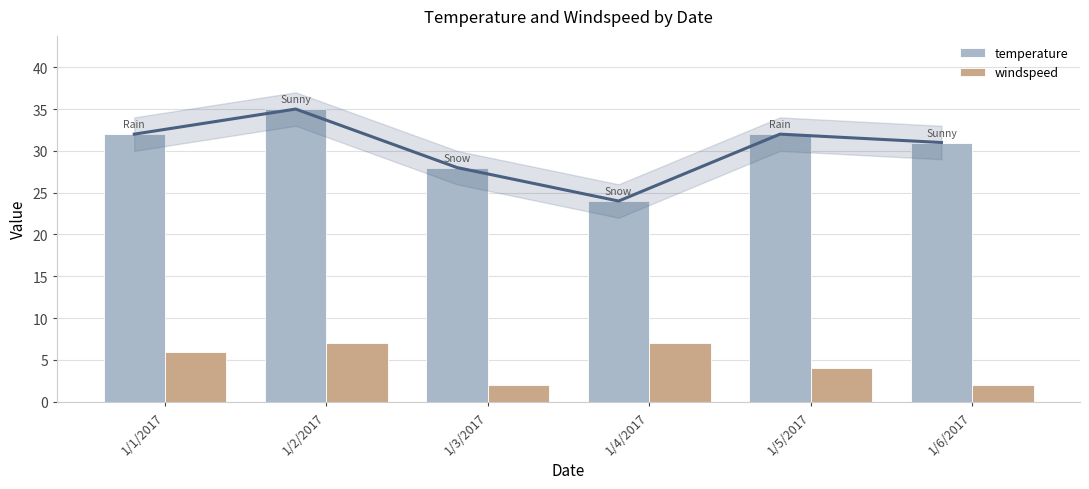

What is the total value across all series at 1/1/2017?

38